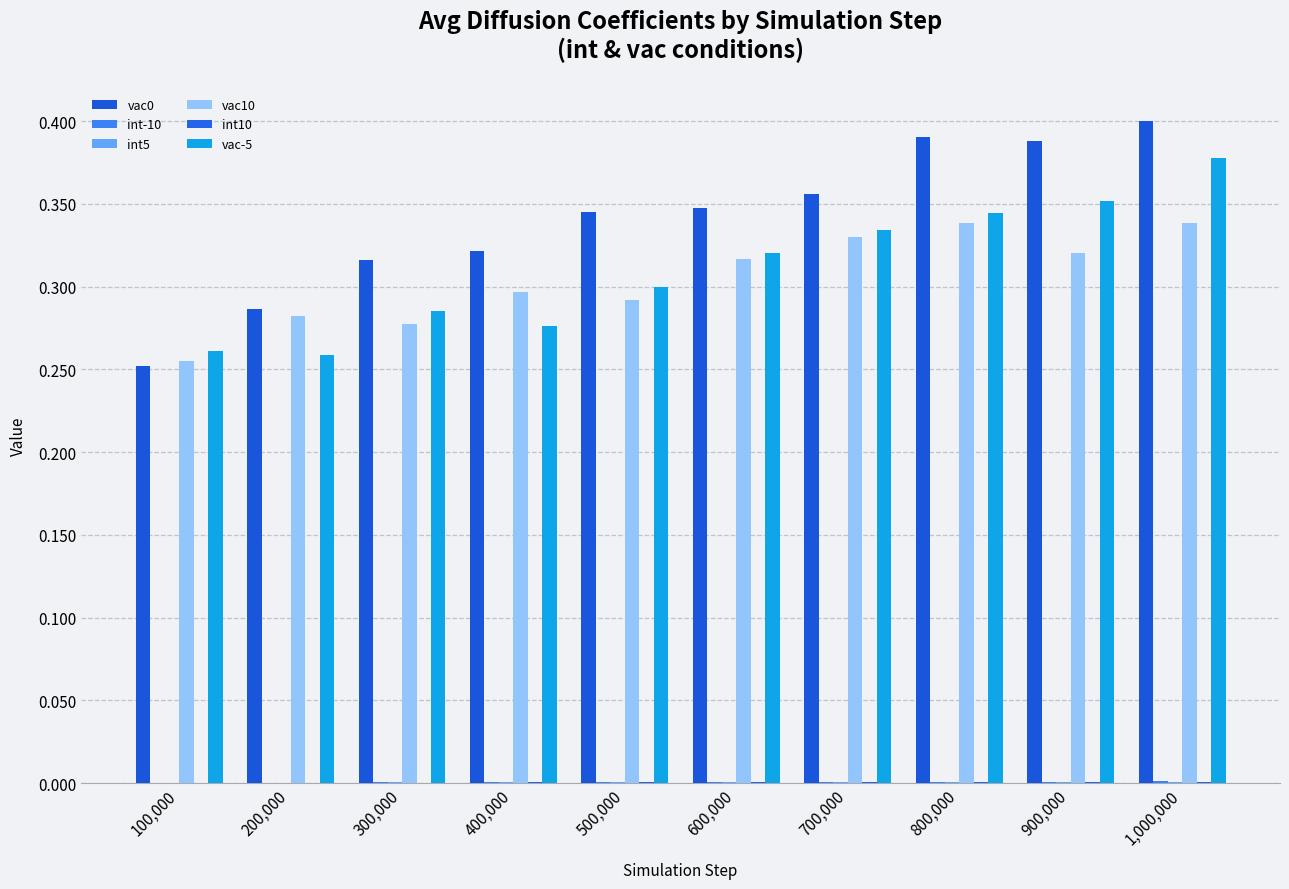

Count the number of categories in the chart.

10